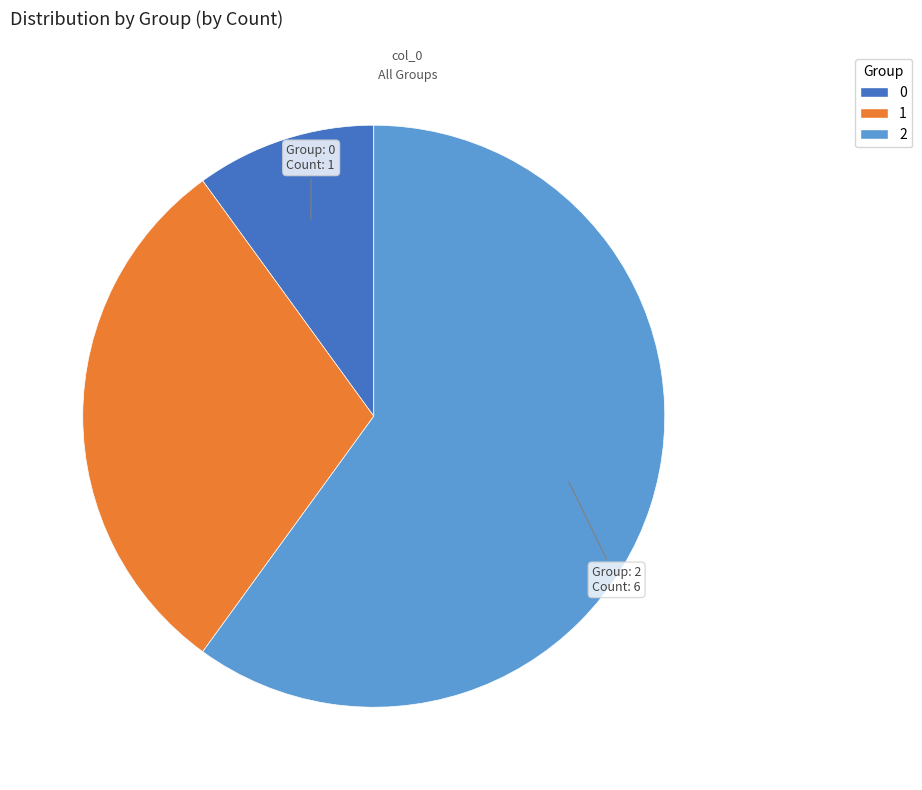

Is there a majority slice in this chart?

Yes